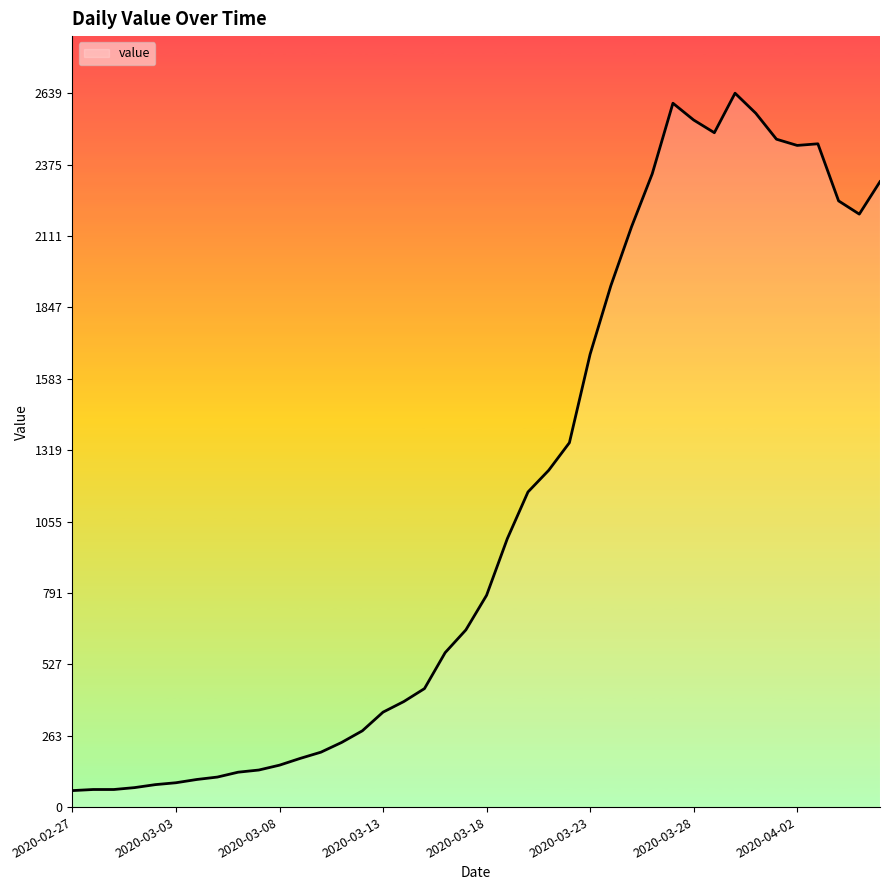

What is the minimum value shown in the chart?

61